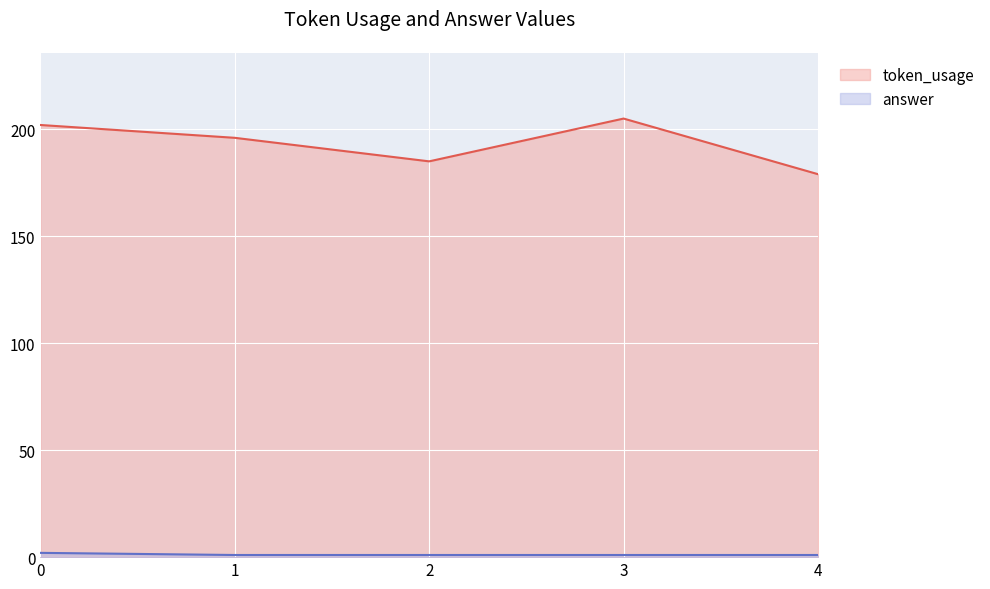

Which series has the largest total across all categories?

token_usage